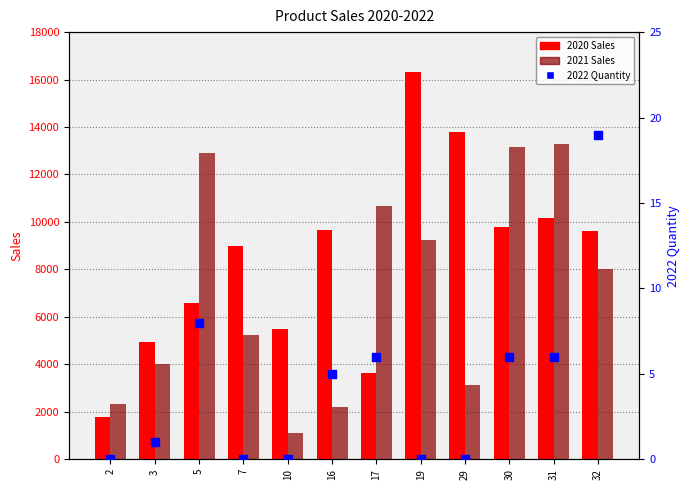

At which category is the sum across all series the highest?

19